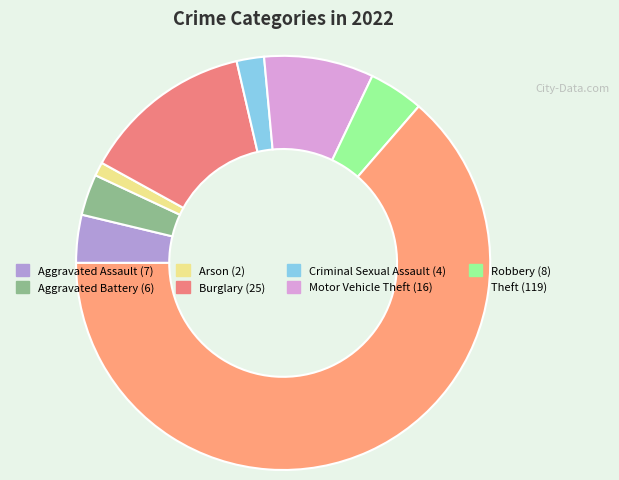

Is the sum of Robbery and Aggravated Battery greater than half?

No